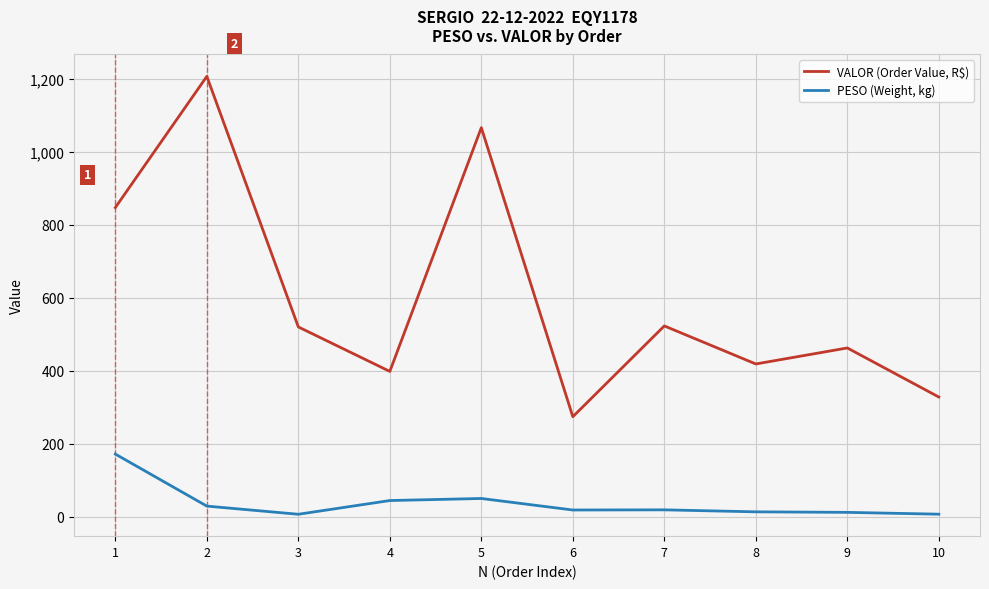

List the series in order of their peak value, lowest first.

PESO (Weight, kg), VALOR (Order Value, R$)